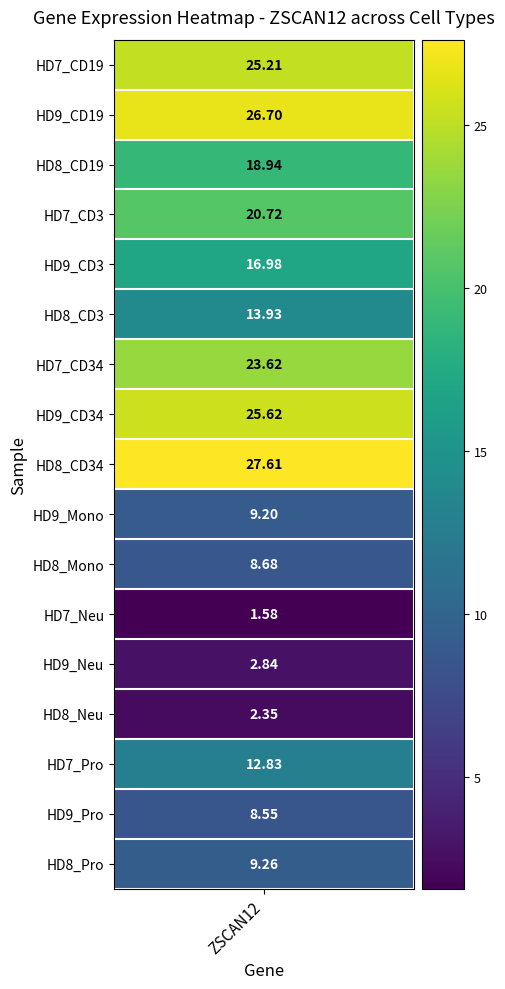

What is the sum of all values?

254.6